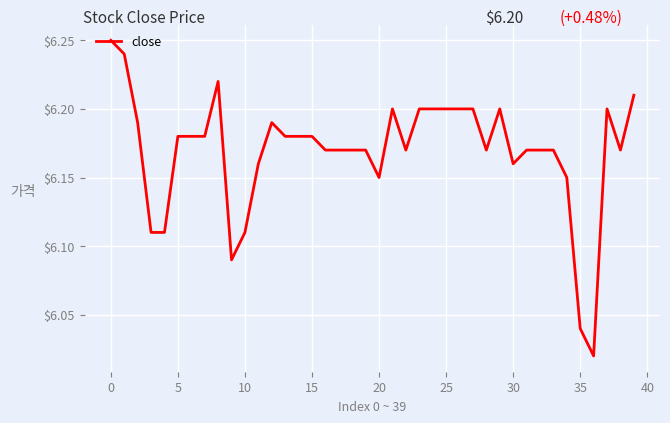

Does the chart display data point markers on the line(s)?

No